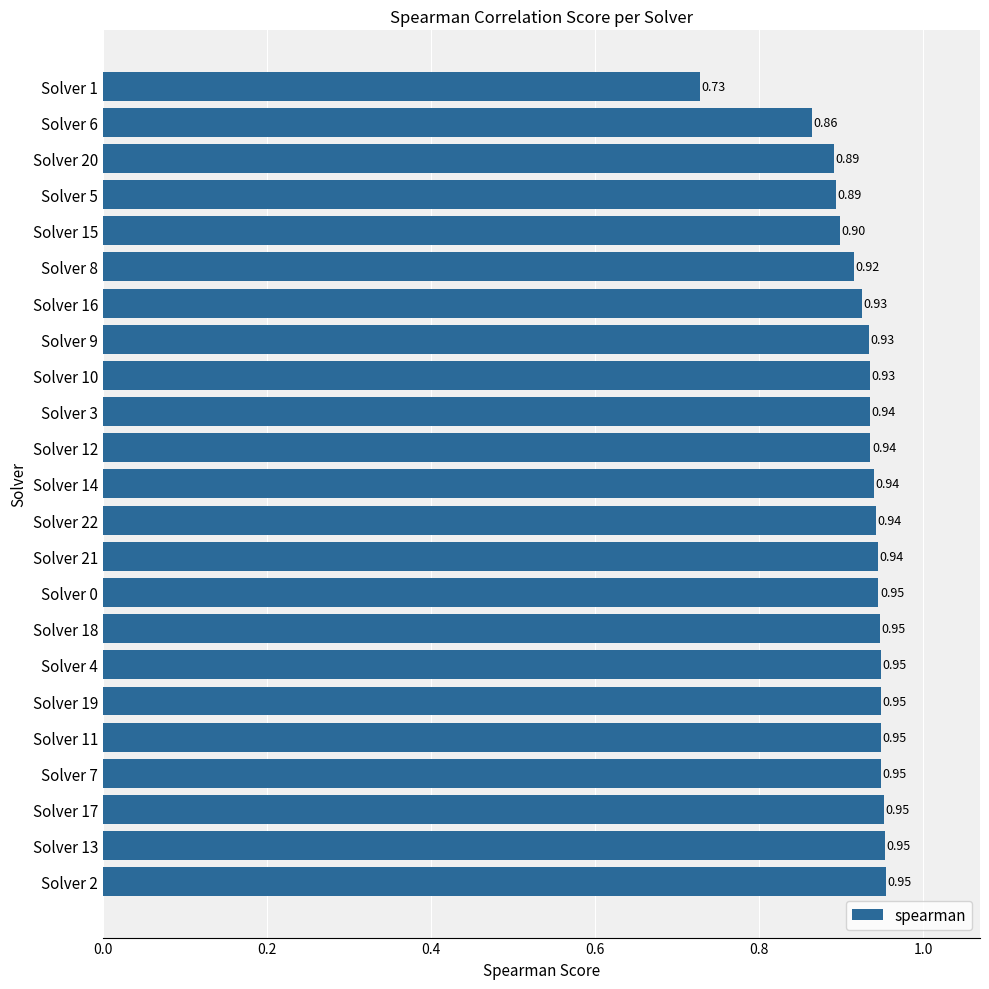

Between Solver 12 and Solver 17, which is larger?

Solver 17